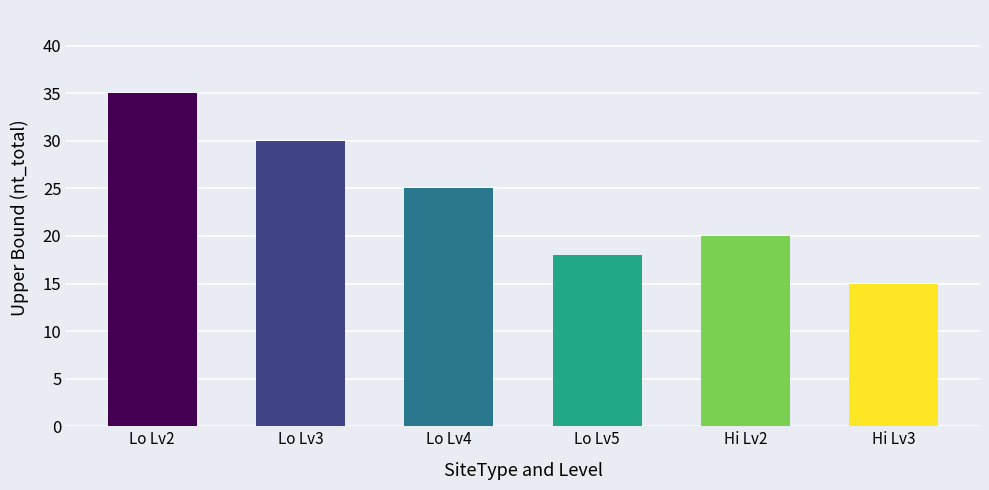

What is the average value?

24